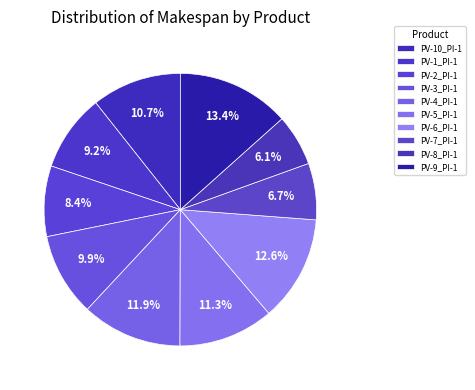

Is it true that PV-3_PI-1 is 24% of the pie?

False